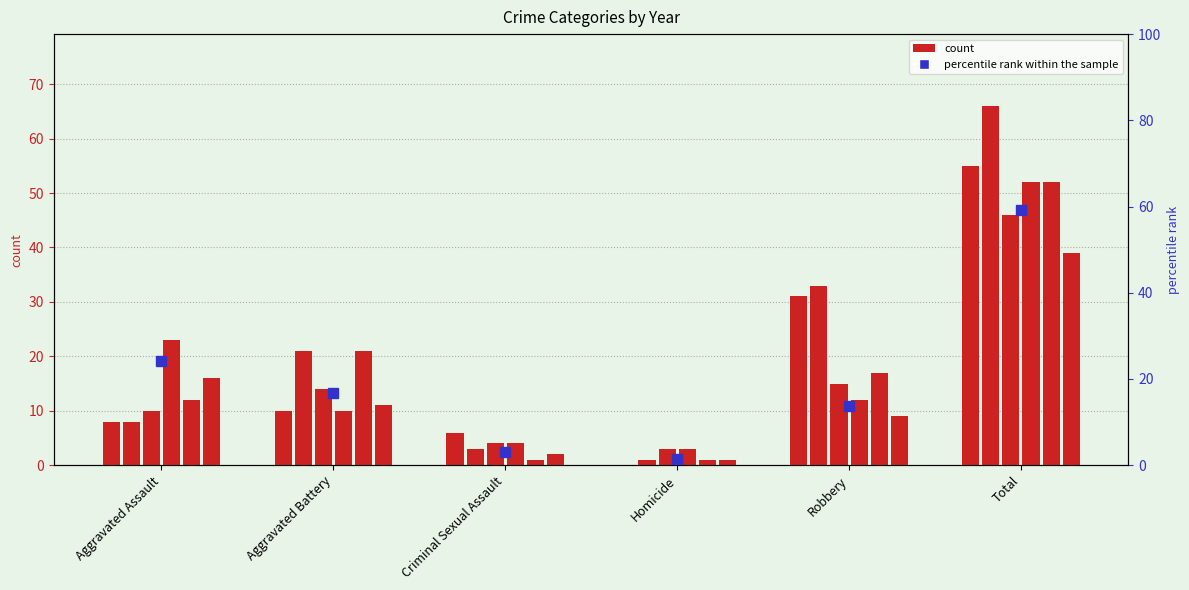

Does the chart contain any negative values?

No